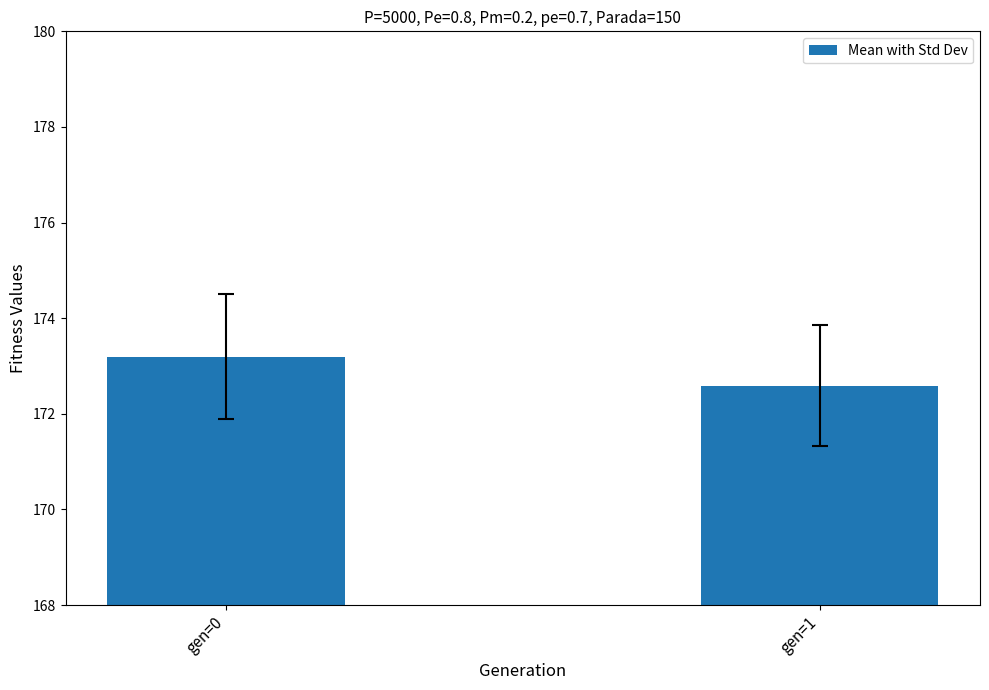

What is the maximum value shown in the chart?

173.2